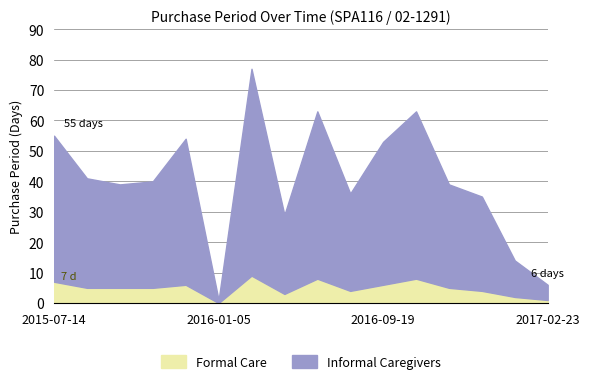

Reading left to right, list all the values displayed in this chart.

55	41	39	40	54	1	77	29	63	36	53	63	39	35	14	6